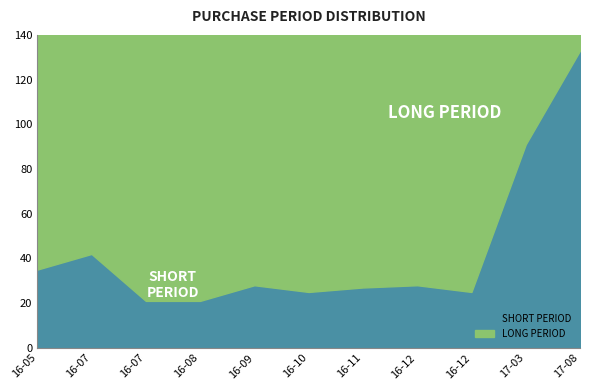

List the labels in order of value, largest first.

2017-08-11, 2017-03-31, 2016-07-08, 2016-05-27, 2016-09-16, 2016-12-05, 2016-11-07, 2016-10-11, 2016-12-30, 2016-07-29, 2016-08-19